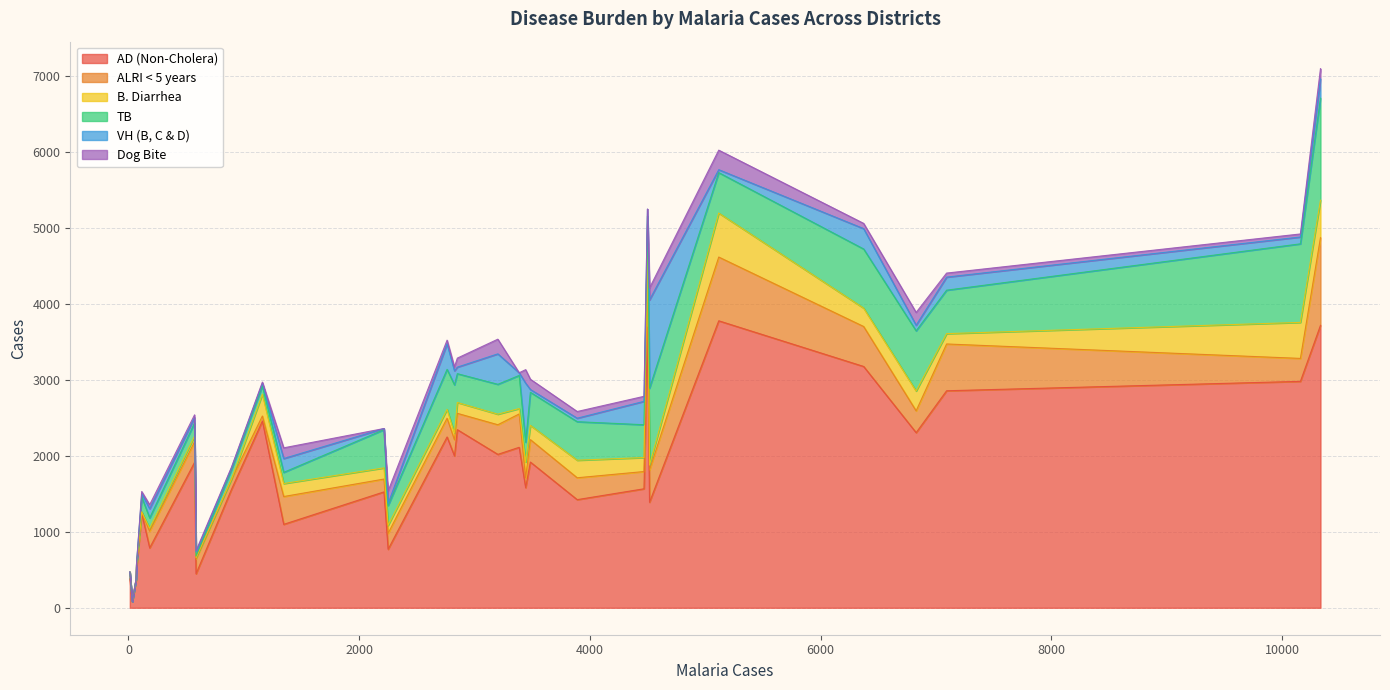

At 26, list the series in order from smallest to largest.

Dog Bite, VH (B, C & D), B. Diarrhea, ALRI < 5 years, TB, AD (Non-Cholera)